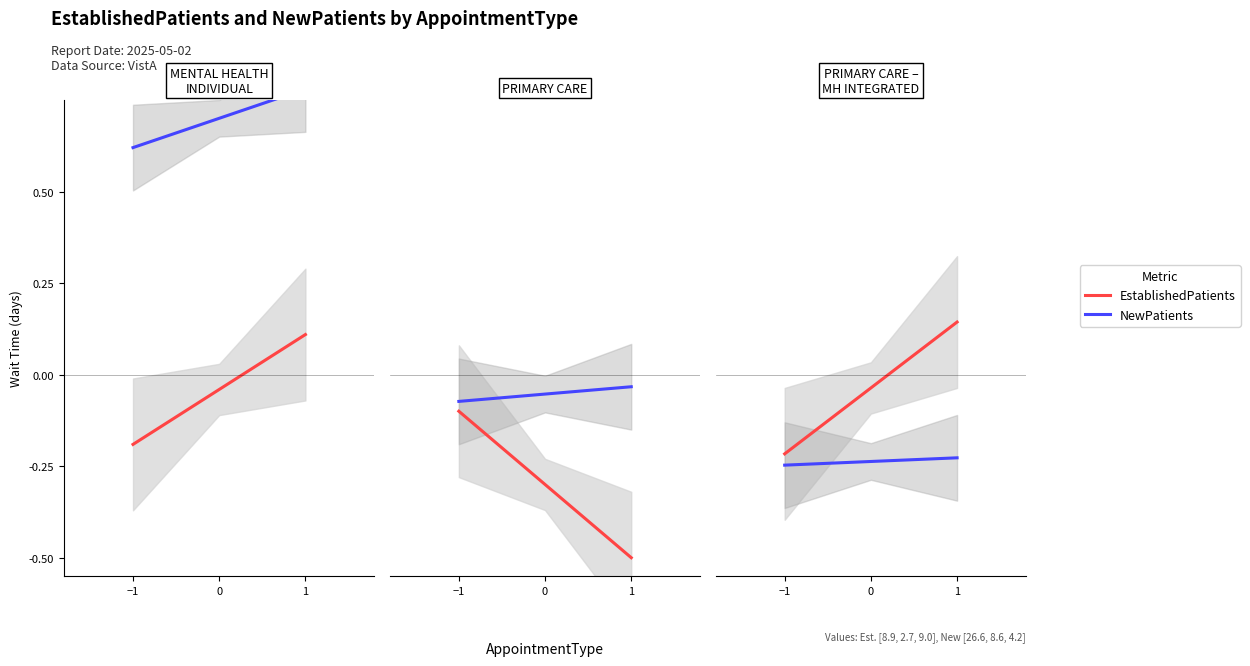

How many EstablishedPatients values are between 0 and 1?

1